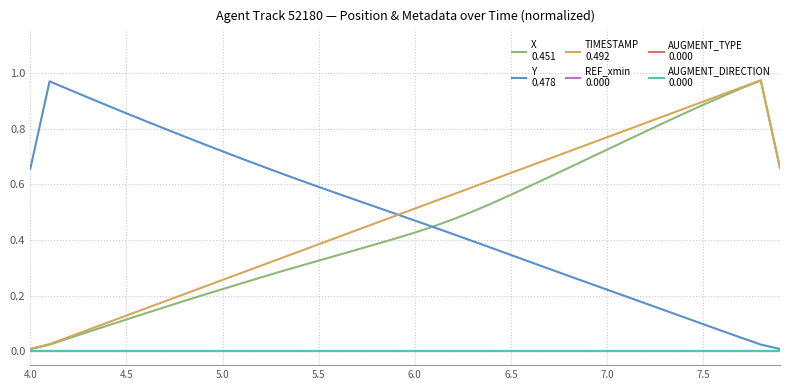

Does the chart display data point markers on the line(s)?

No